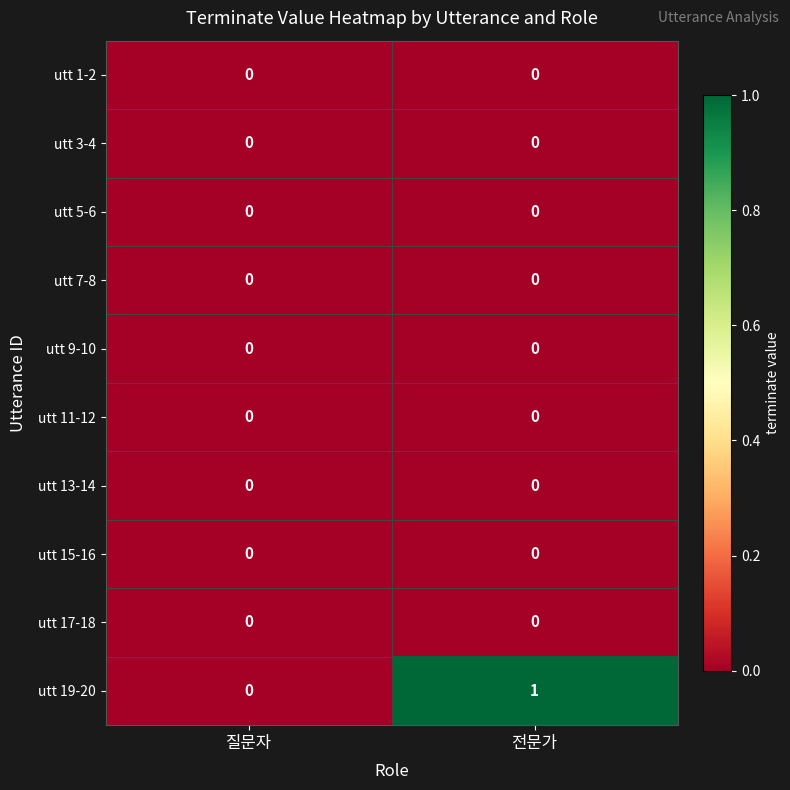

Which series has the widest spread of values?

utt 19-20